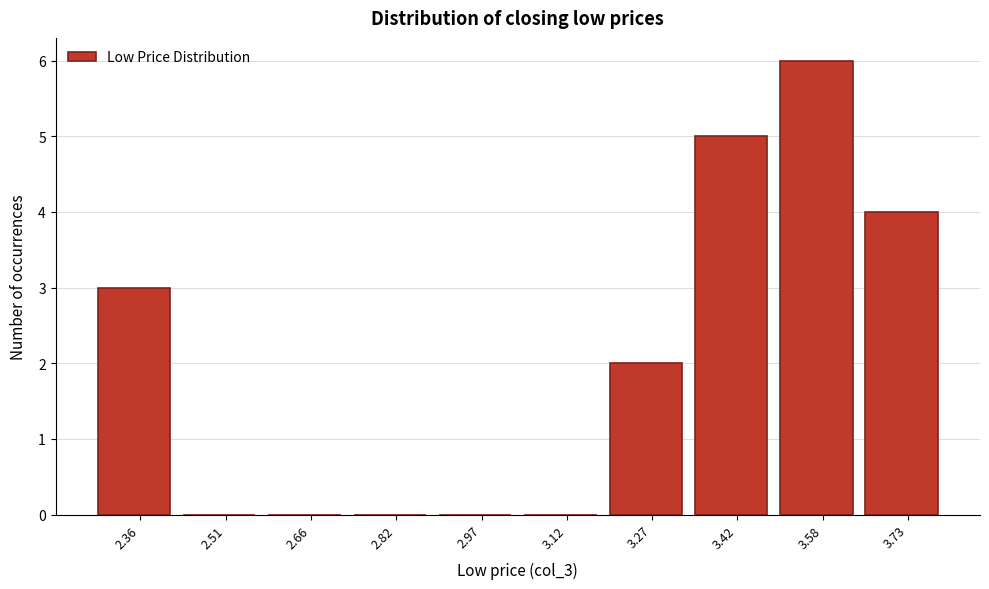

Reading right to left, list all the values displayed in this chart.

3.73=4	3.58=6	3.42=5	3.27=2	3.12=0	2.97=0	2.82=0	2.66=0	2.51=0	2.36=3